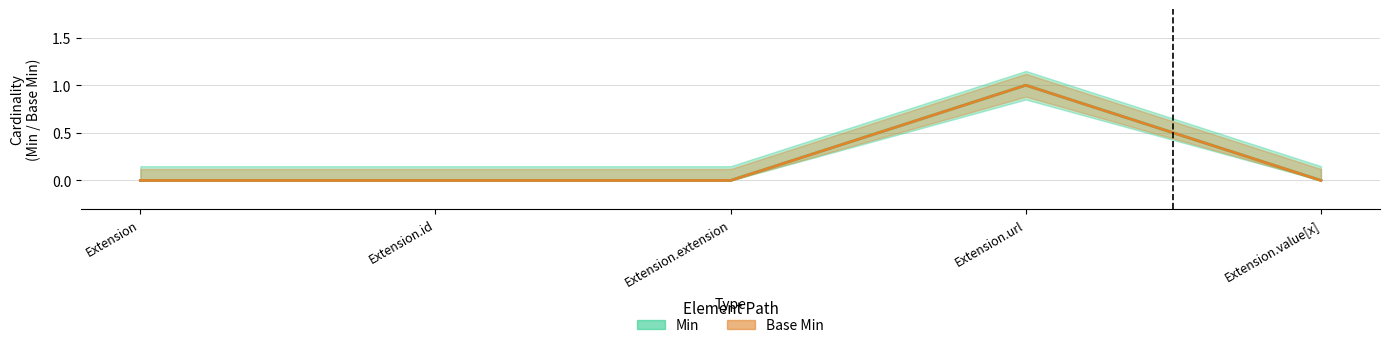

True or false: Base Min (line) has more than 2 points higher than both neighbors.

False